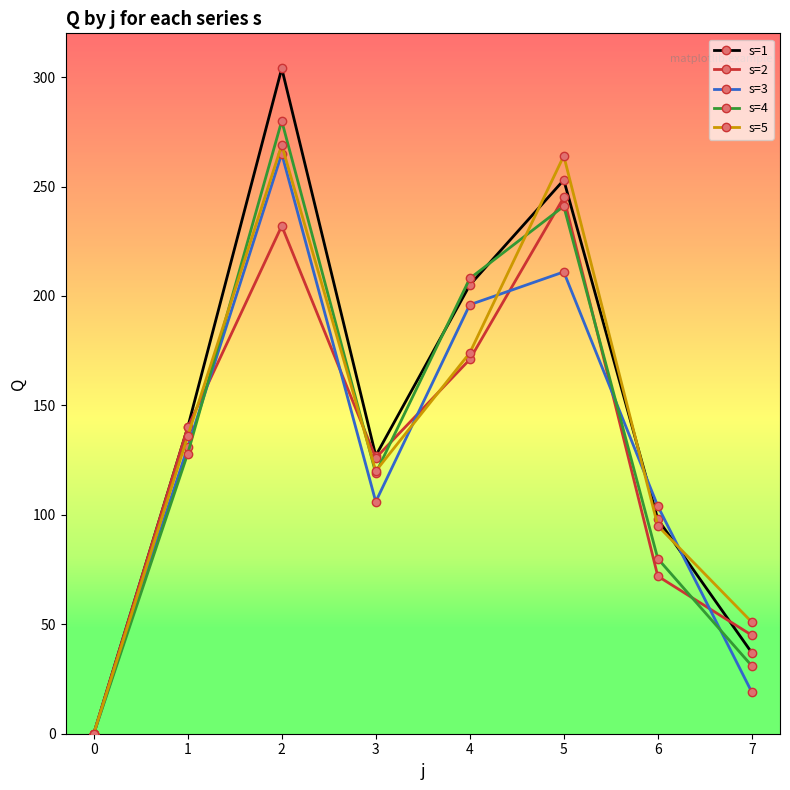

Reading right to left, transcribe all the data shown in this chart.

s=1: 37	98	253	205	127	304	140	0
s=2: 45	72	245	171	126	232	140	0
s=3: 19	104	211	196	106	265	131	0
s=4: 31	80	241	208	119	280	128	0
s=5: 51	95	264	174	120	269	136	0